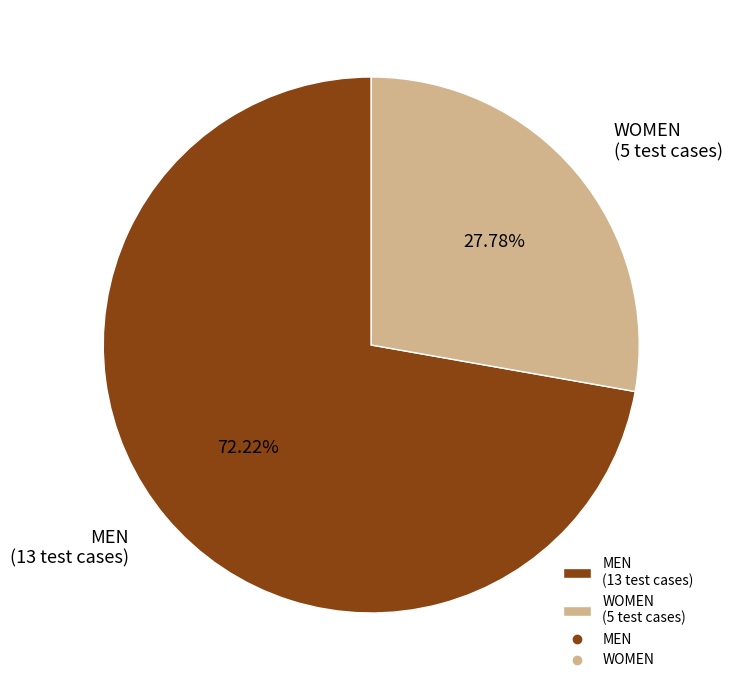

To the nearest percent, what is the difference between the MEN and WOMEN slice percentages?

44%